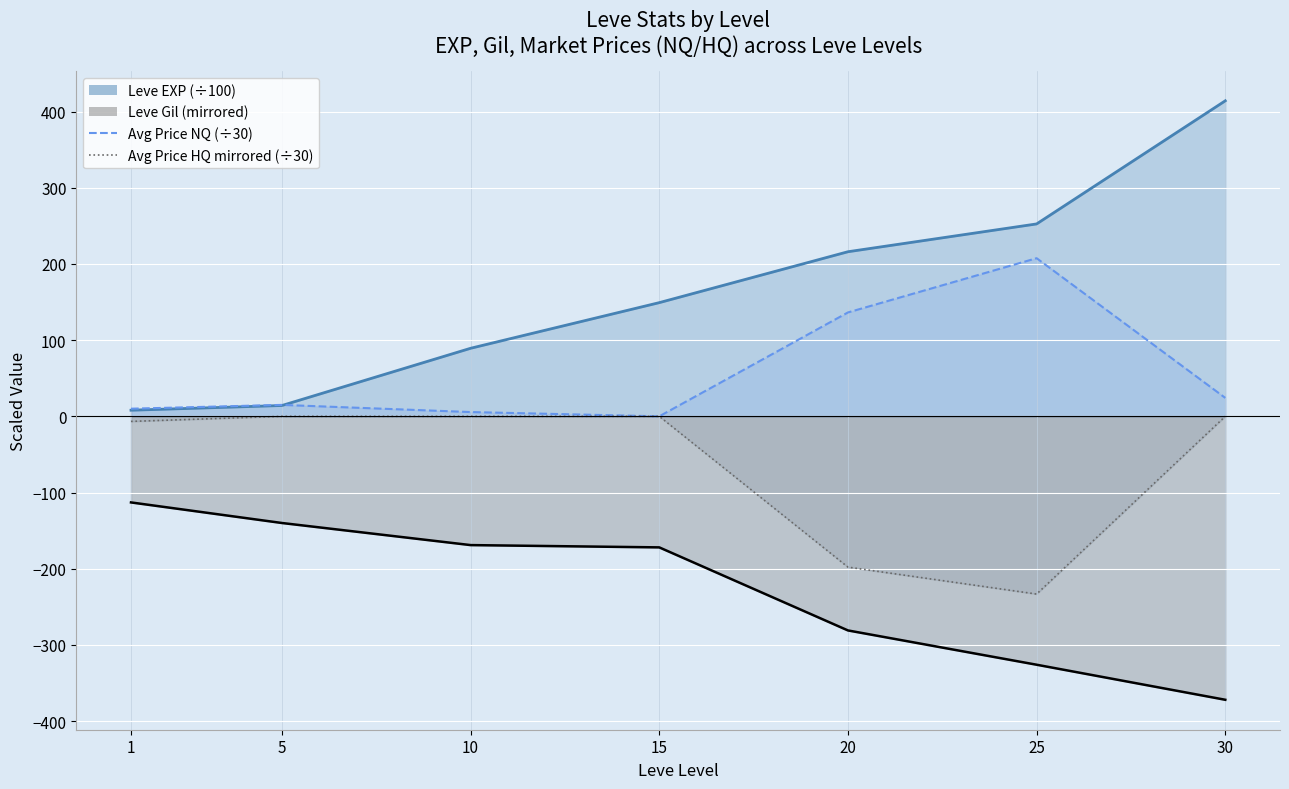

True or false: Leve Gil and currentAveragePrice intersect in this chart.

False